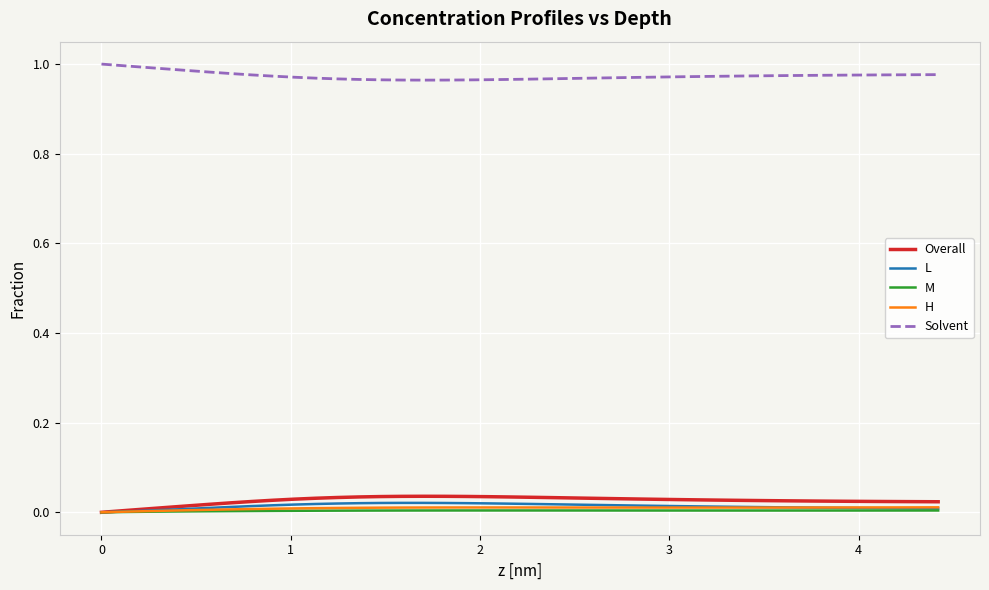

Which series has the largest total across all categories?

Solvent